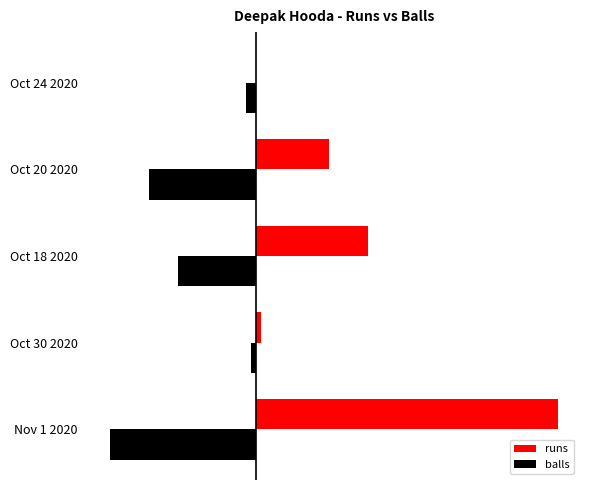

What are all the series names shown in the legend?

runs, balls